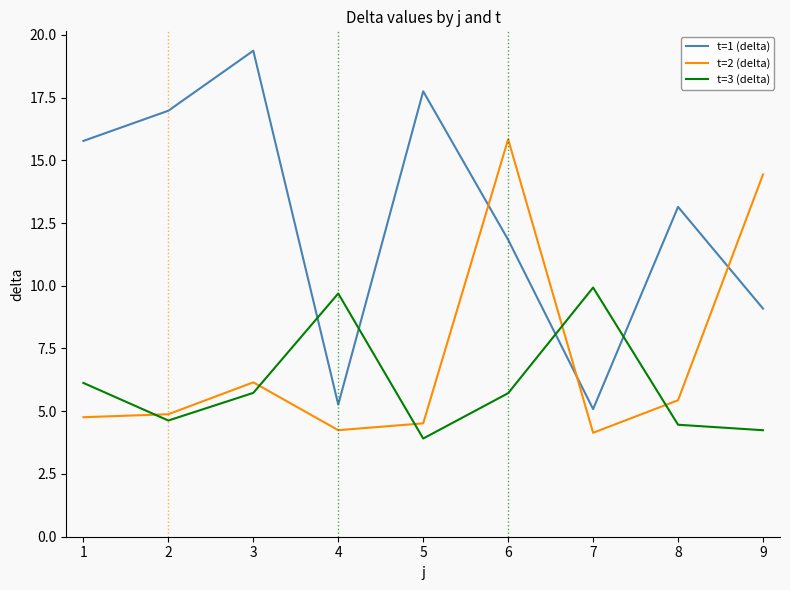

At which category is the sum across all series the highest?

6